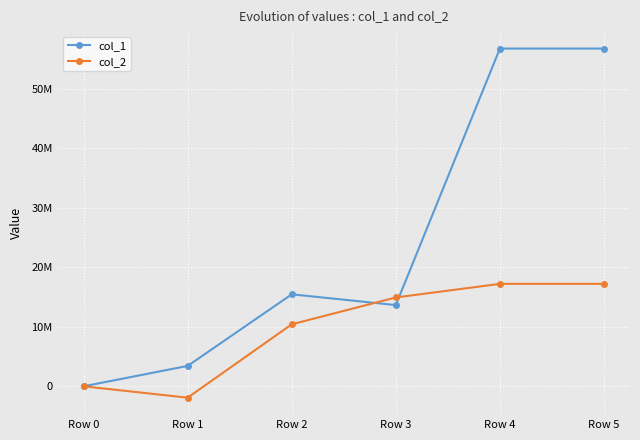

Reading left to right, extract all data points from this chart.

col_1: 0	3424891	15447460	13641705	56716614	56716614
col_2: 0	-1910561	10412317	14921155	17203679	17203679